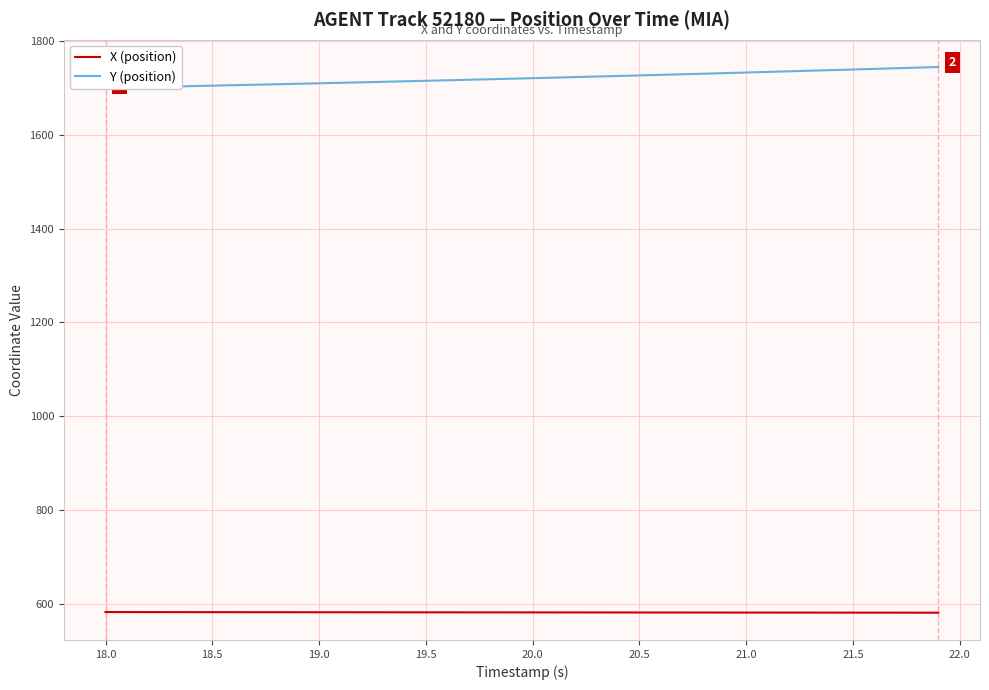

Is the value of X (position) at 16 greater than the value of Y (position) at 30?

No